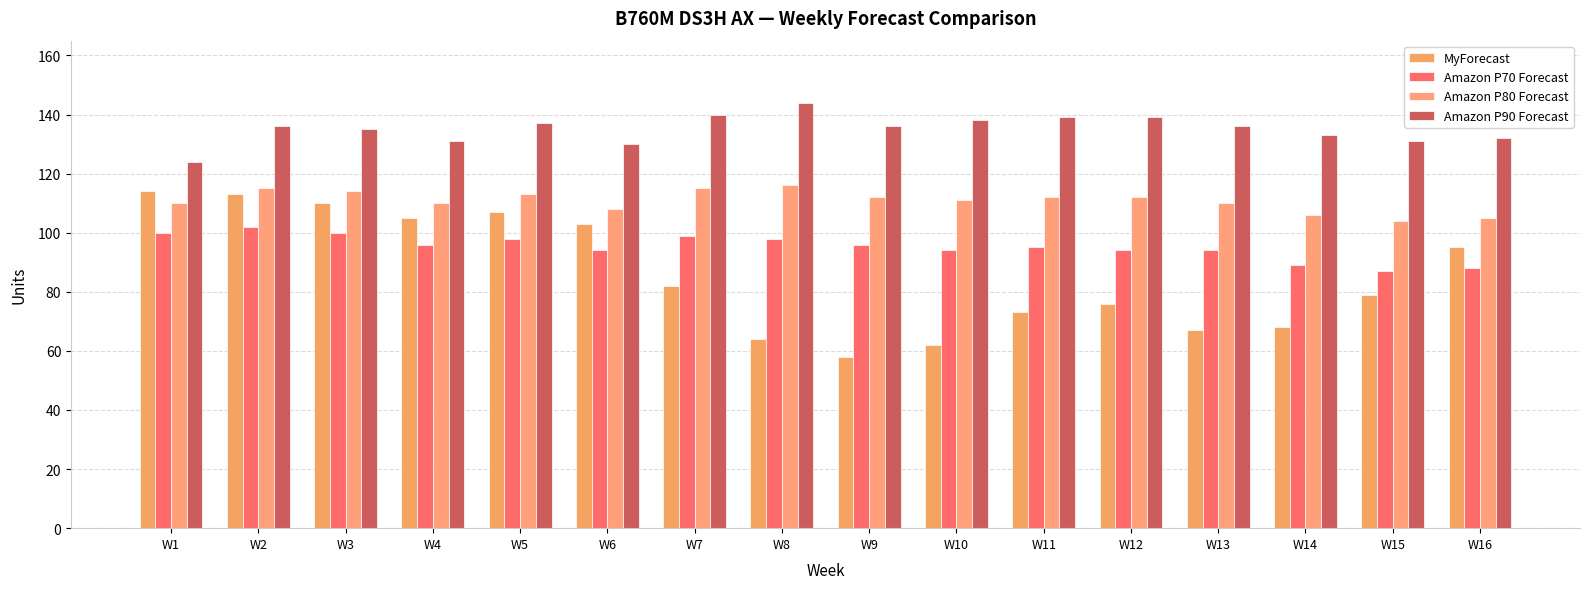

Reading right to left, transcribe all the data shown in this chart.

MyForecast: 95	79	68	67	76	73	62	58	64	82	103	107	105	110	113	114
Amazon P70 Forecast: 88	87	89	94	94	95	94	96	98	99	94	98	96	100	102	100
Amazon P80 Forecast: 105	104	106	110	112	112	111	112	116	115	108	113	110	114	115	110
Amazon P90 Forecast: 132	131	133	136	139	139	138	136	144	140	130	137	131	135	136	124